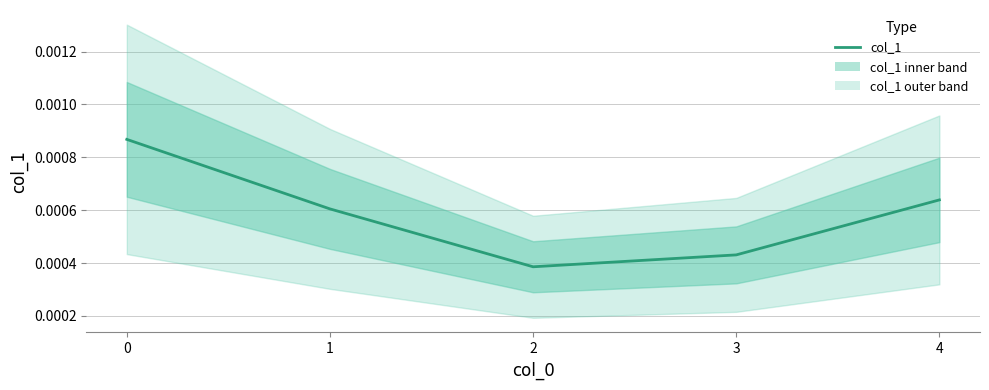

Rank the categories by value from lowest to highest.

2, 3, 1, 4, 0